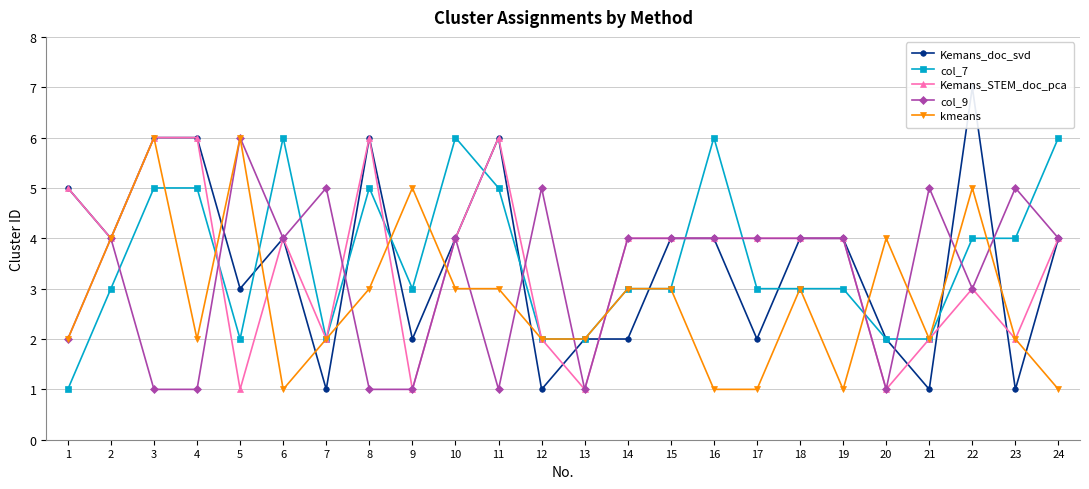

What is the maximum value for Kemans_doc_svd?

7